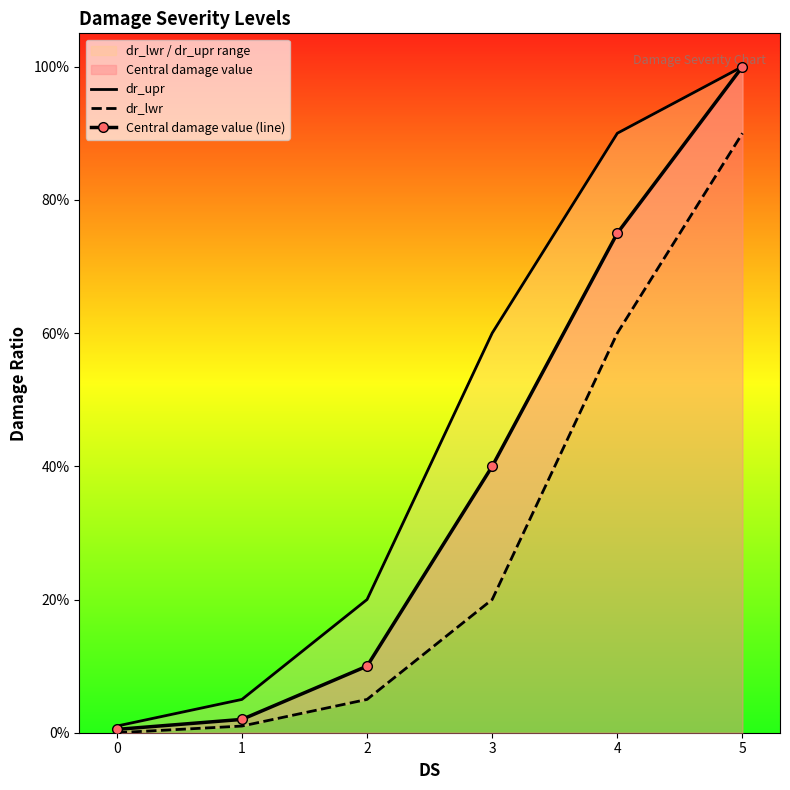

Reading right to left, extract all data points from this chart.

dr_upr: 5=1.0	4=0.9	3=0.6	2=0.2	1=0.1	0=0.0
dr_lwr: 5=0.9	4=0.6	3=0.2	2=0.1	1=0.0	0=0.0
Central damage value (line): 5=1.0	4=0.8	3=0.4	2=0.1	1=0.0	0=0.0